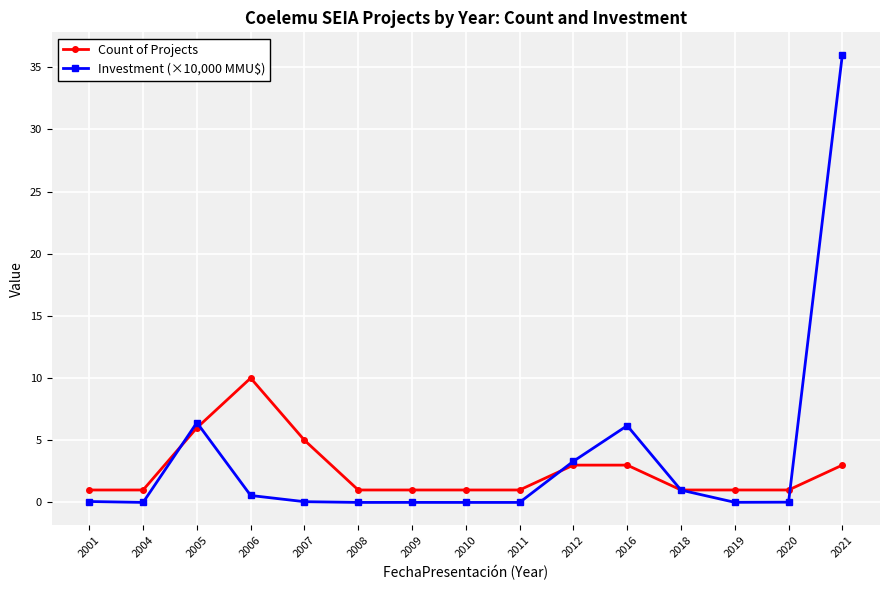

Count the number of data series in this chart.

2